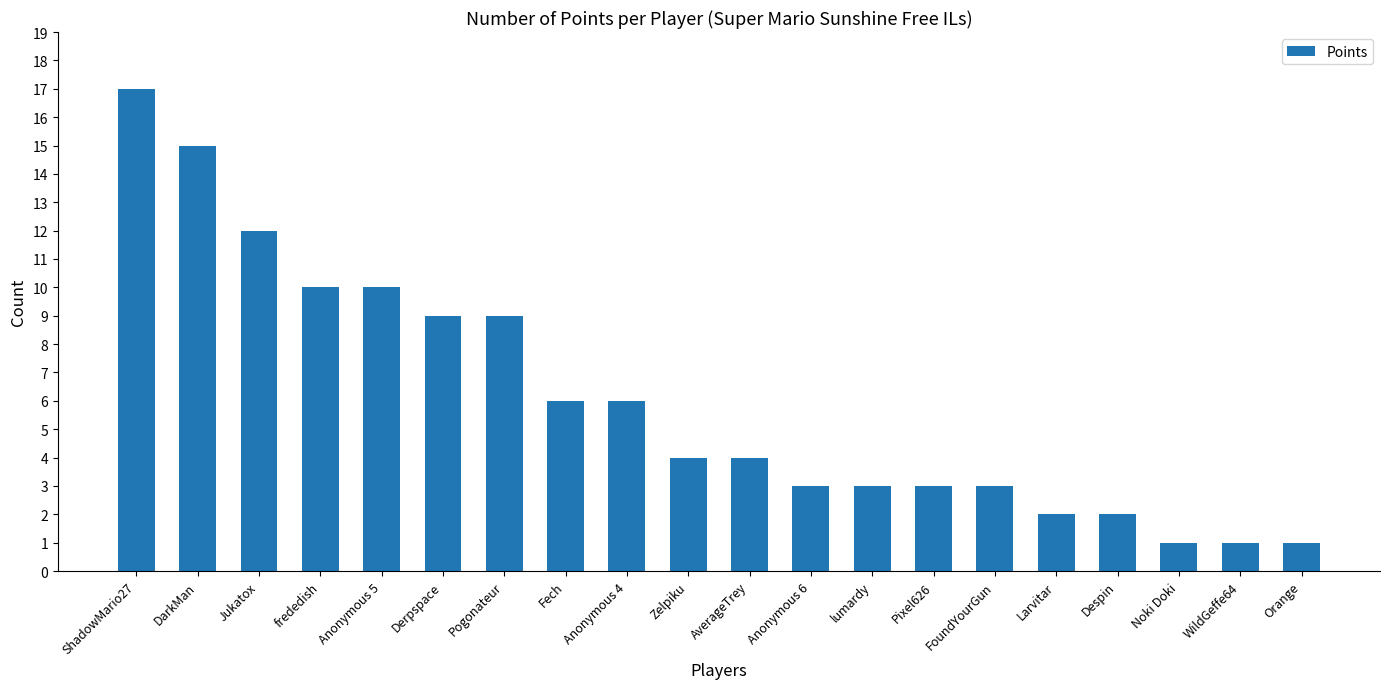

Approximately how many times larger is the value at Larvitar compared to Anonymous 5?

0.2